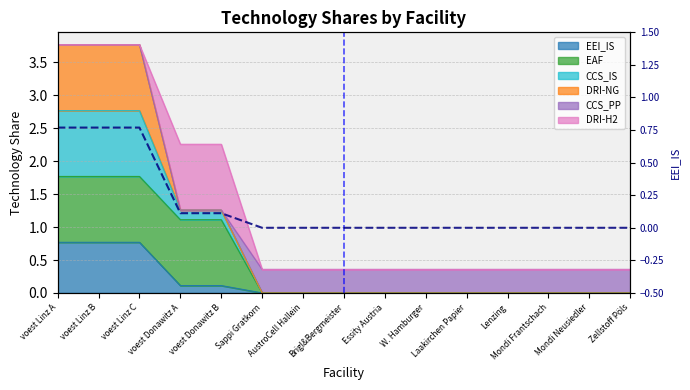

Does the chart display data point markers on the line(s)?

No